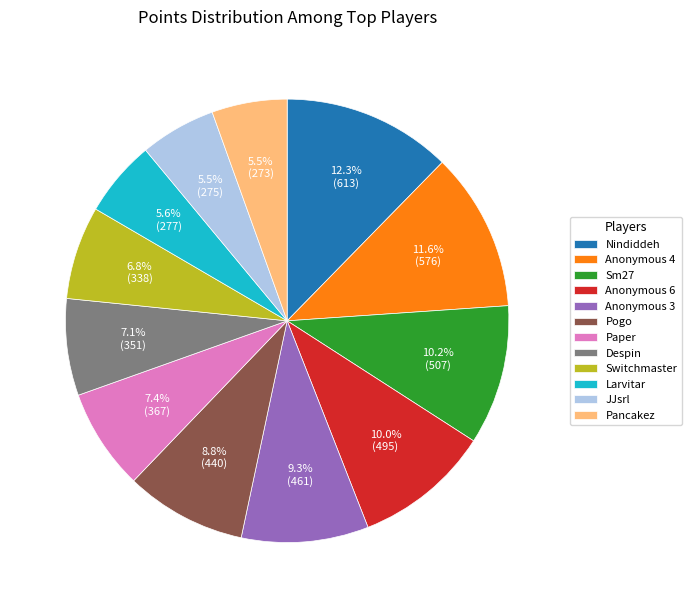

How many slices are in this pie chart?

12